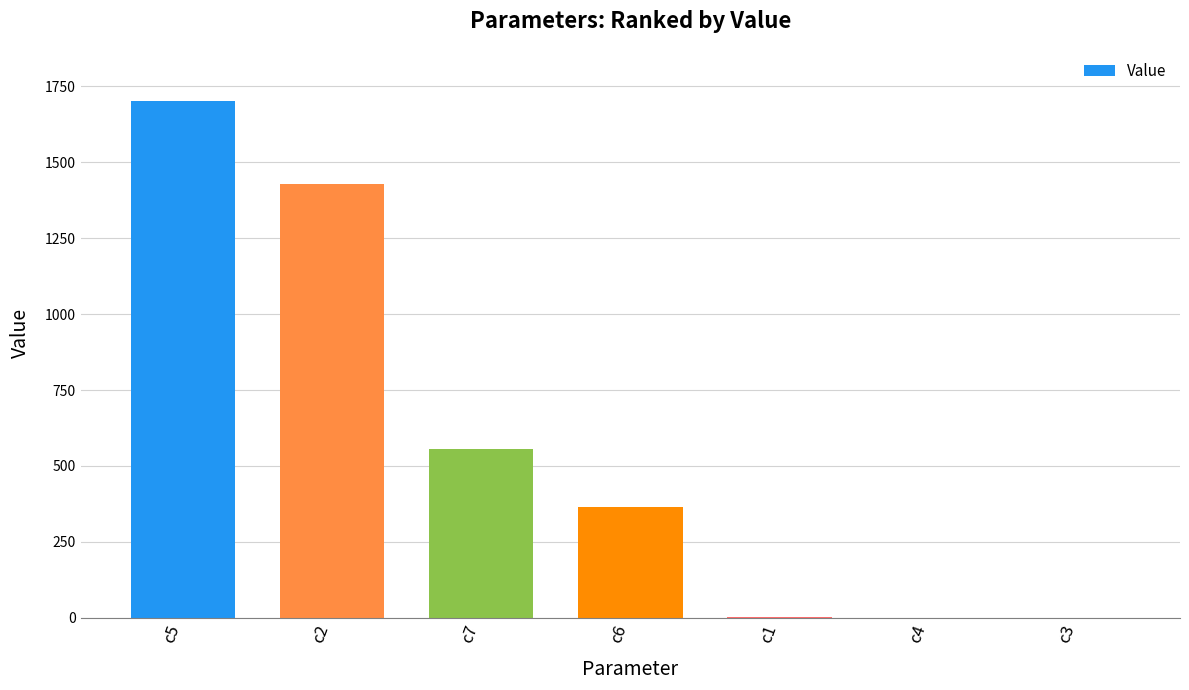

Where is the data nearest to the value 851?

c7